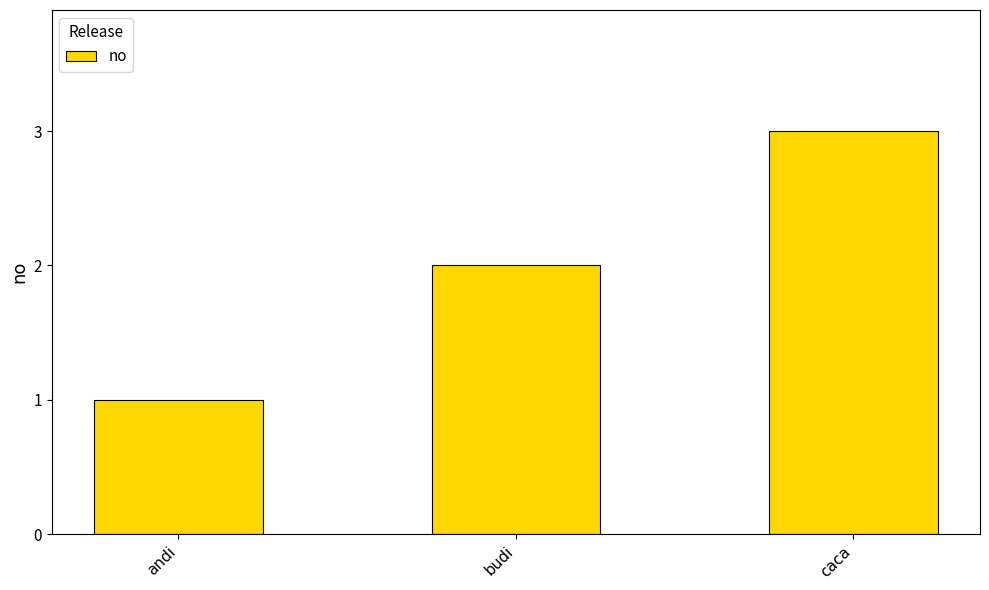

How many data points does each series have?

3